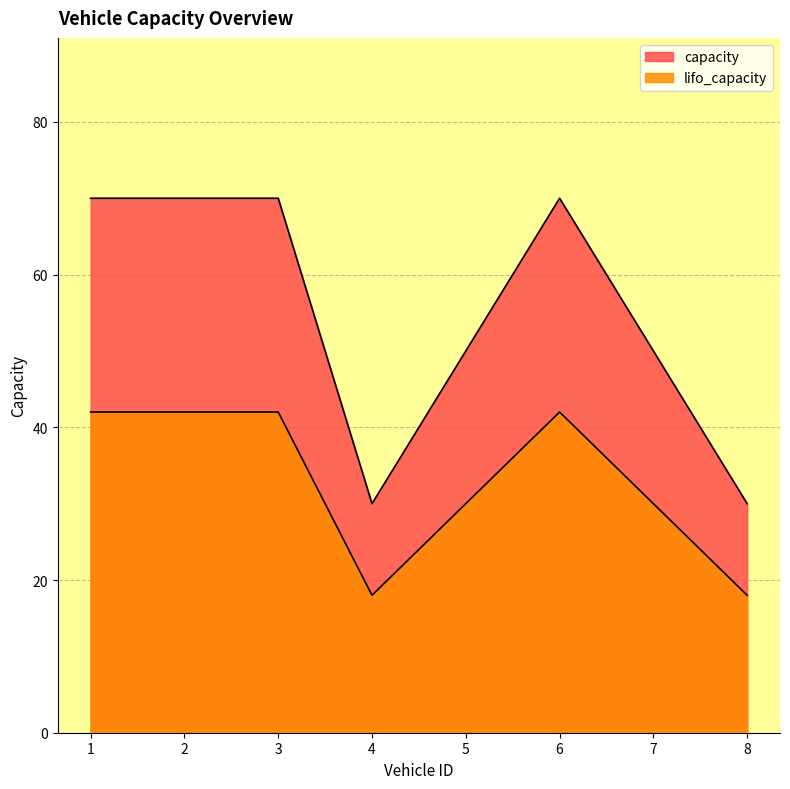

Rank the series by their average value, from lowest to highest.

lifo_capacity, capacity